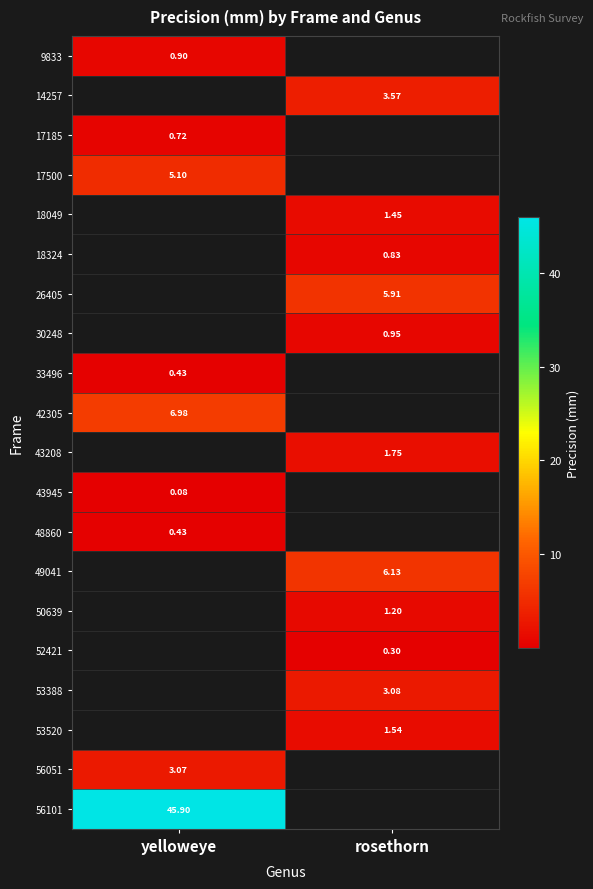

How many distinct data groups are displayed?

20